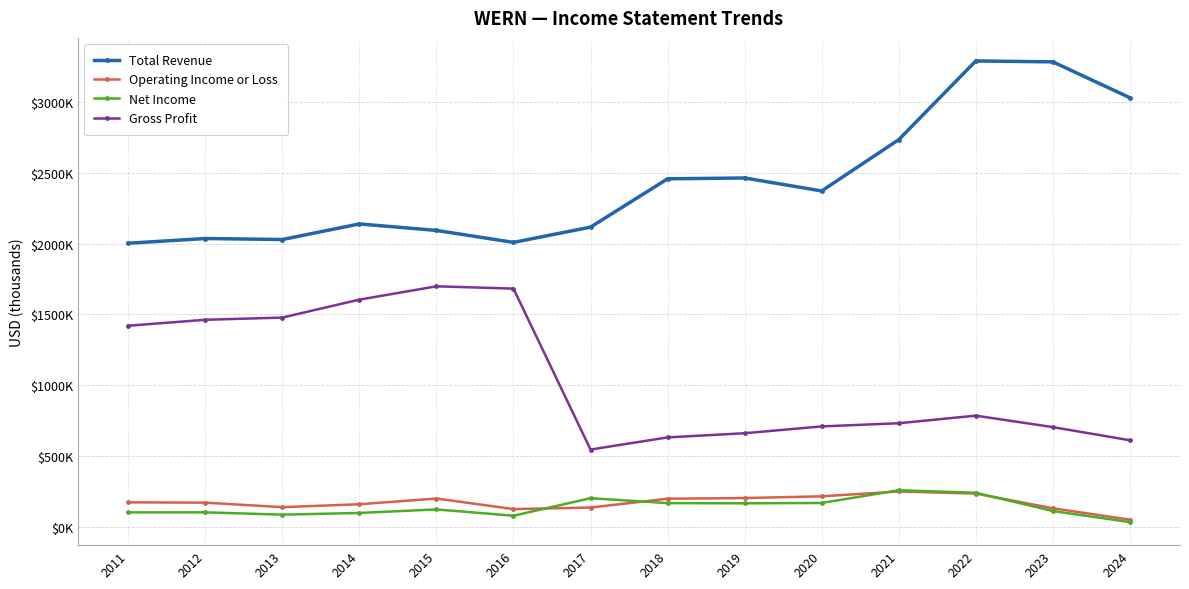

List the series in order of their peak value, highest first.

Total Revenue, Gross Profit, Net Income, Operating Income or Loss